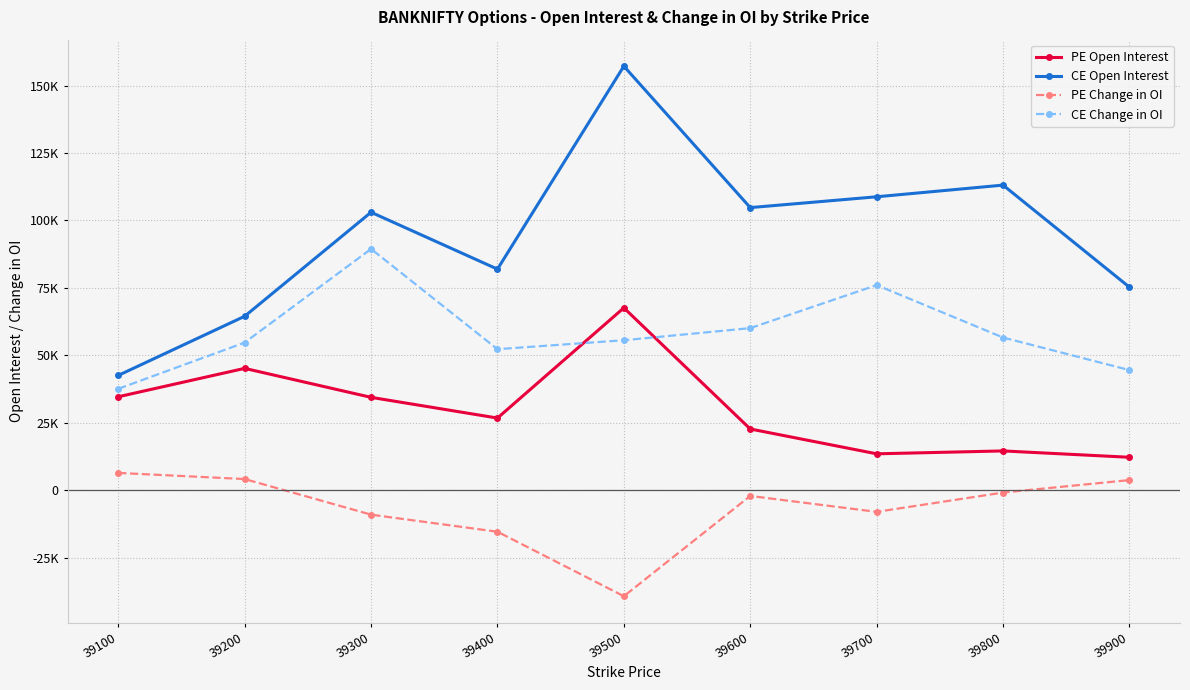

Does the chart have visible grid lines?

Yes